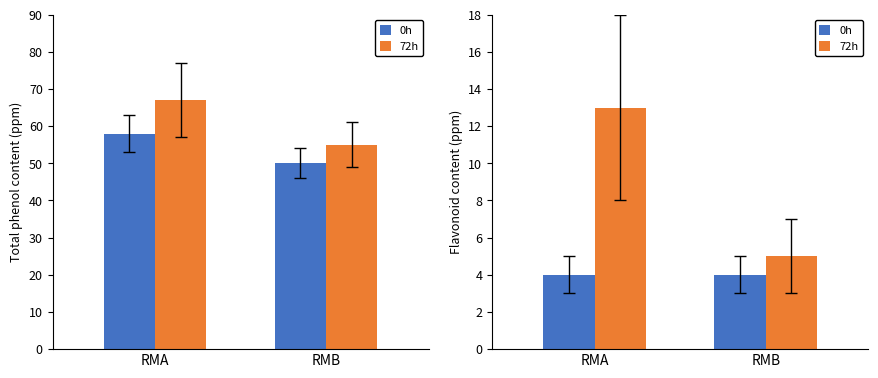

Which series has the largest range (max minus min)?

72h